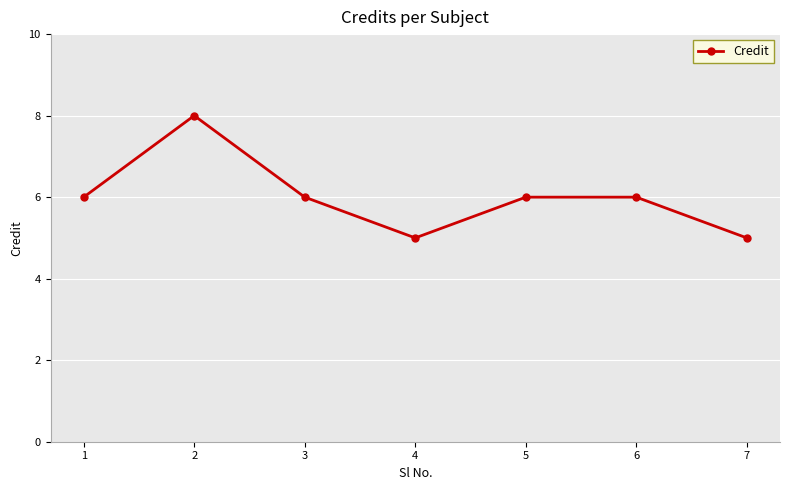

What is the average value?

6